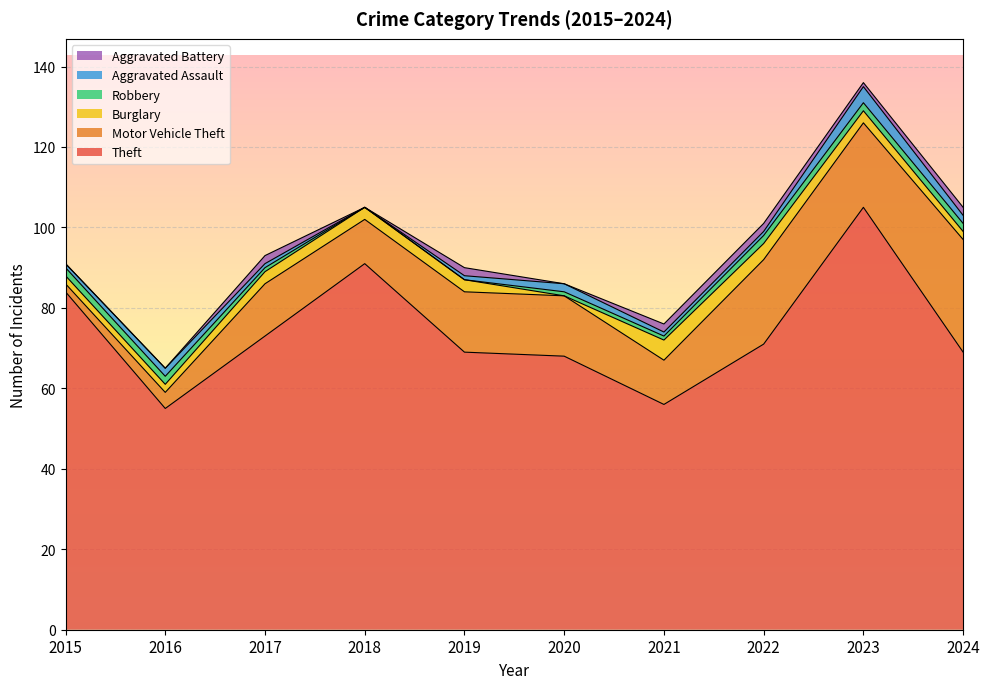

True or false: Burglary has a value of 1 at 2016.

False